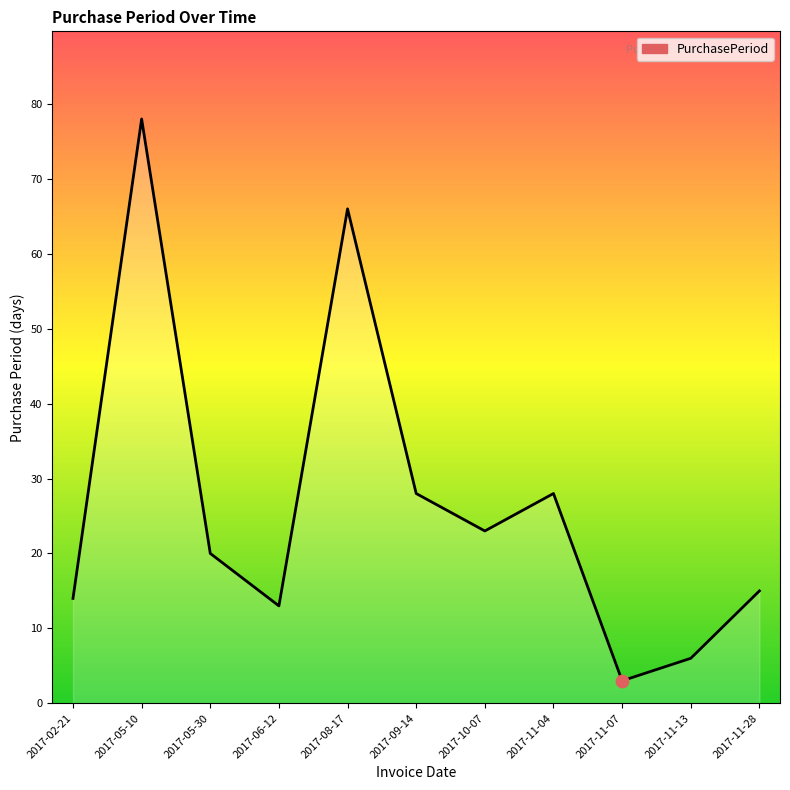

Which has a higher value, 2017-05-30 or 2017-11-13?

2017-05-30